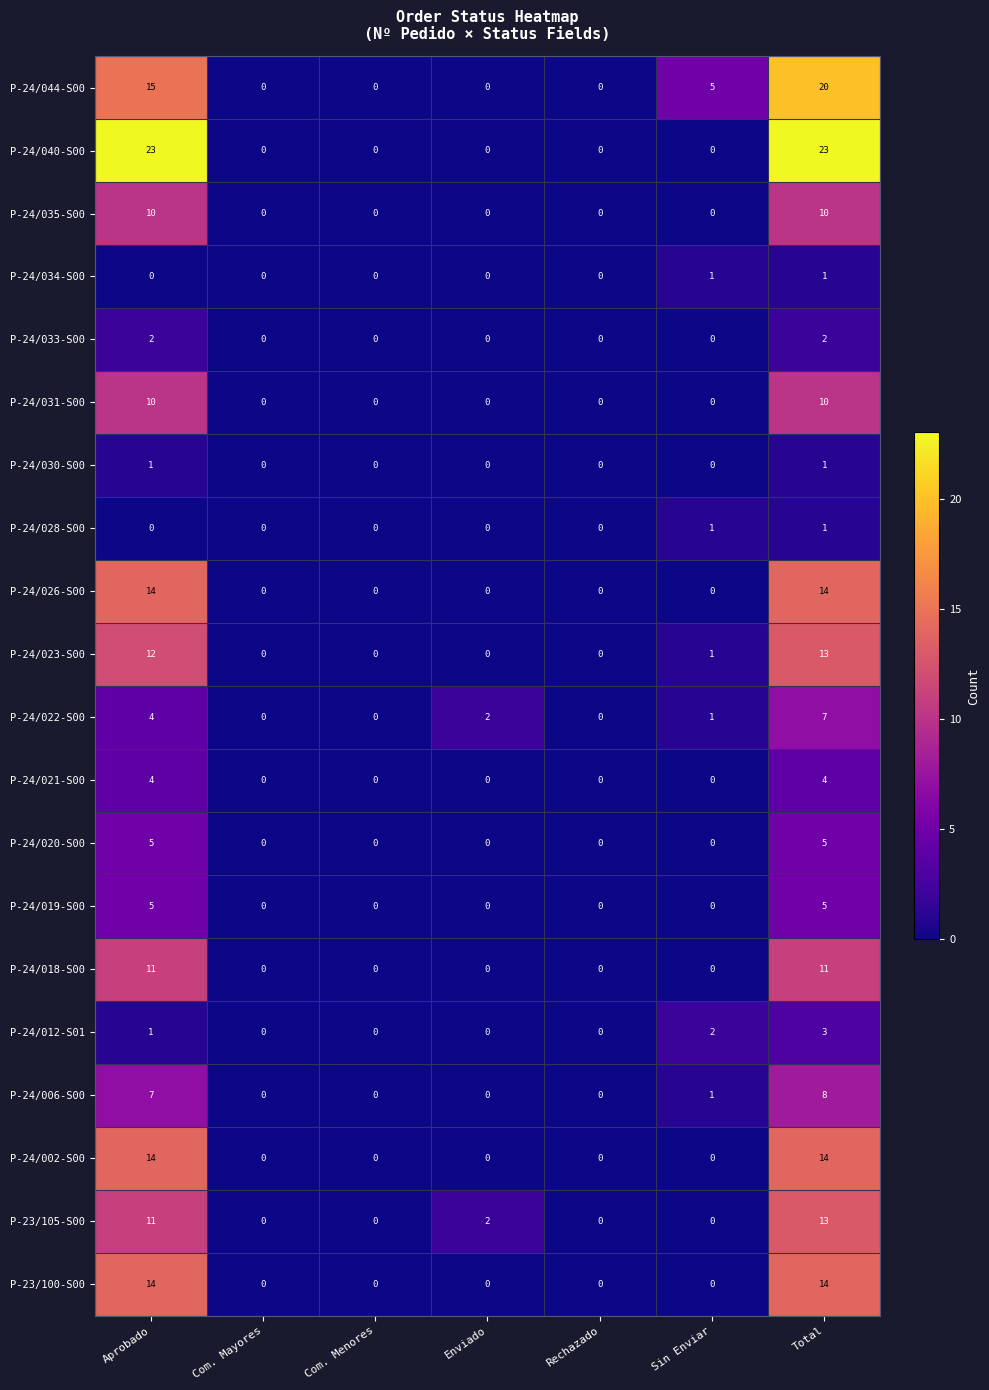

What is the total value across all series at Enviado?

4